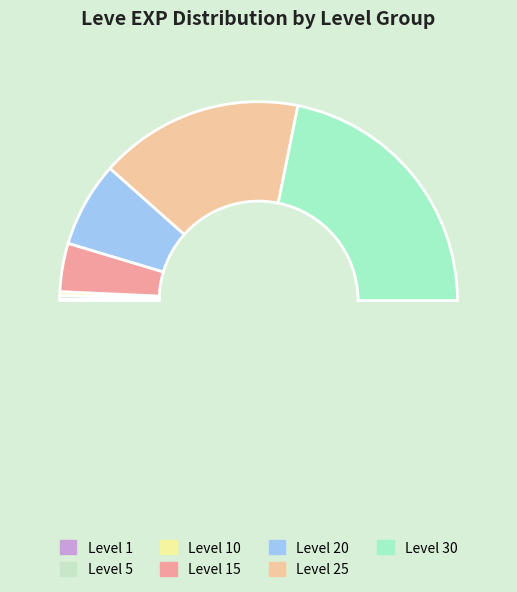

What is the difference between the highest and lowest values at Level 15?

12805